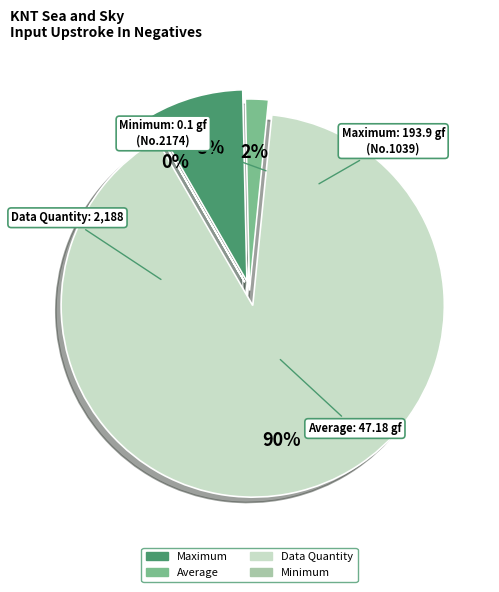

Which category has the biggest portion of the pie?

Data Quantity